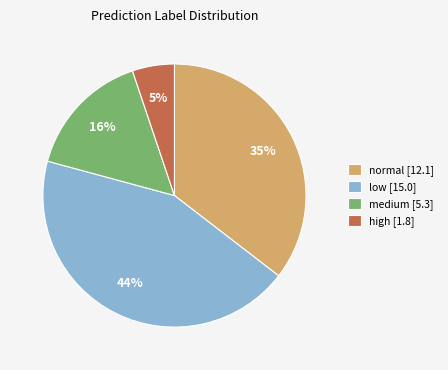

To the nearest percent, what is the difference between the low [15.0] and high [1.8] slice percentages?

39%